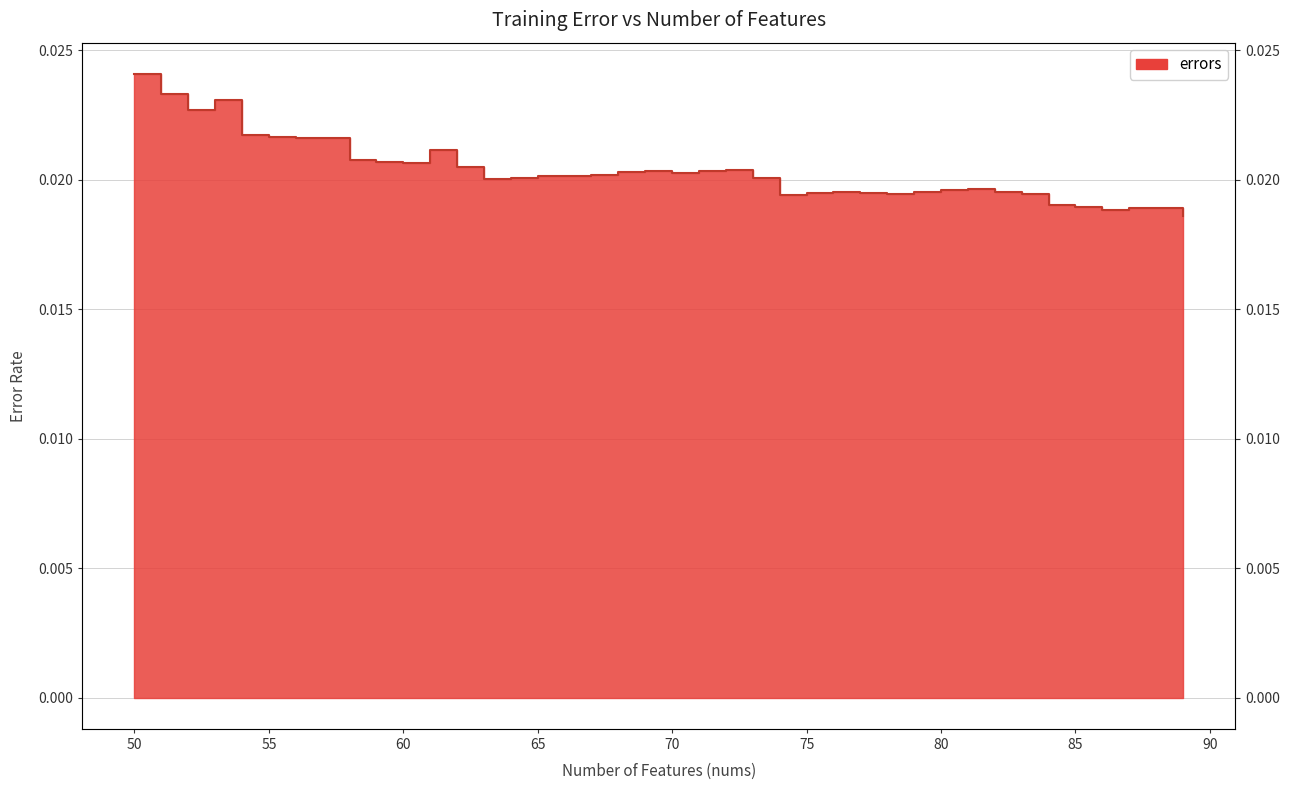

How many points are higher than both their immediate neighbors (excluding endpoints)?

8